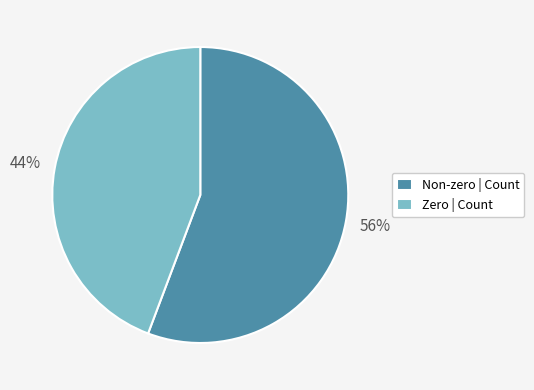

Count the number of slices in the pie.

2